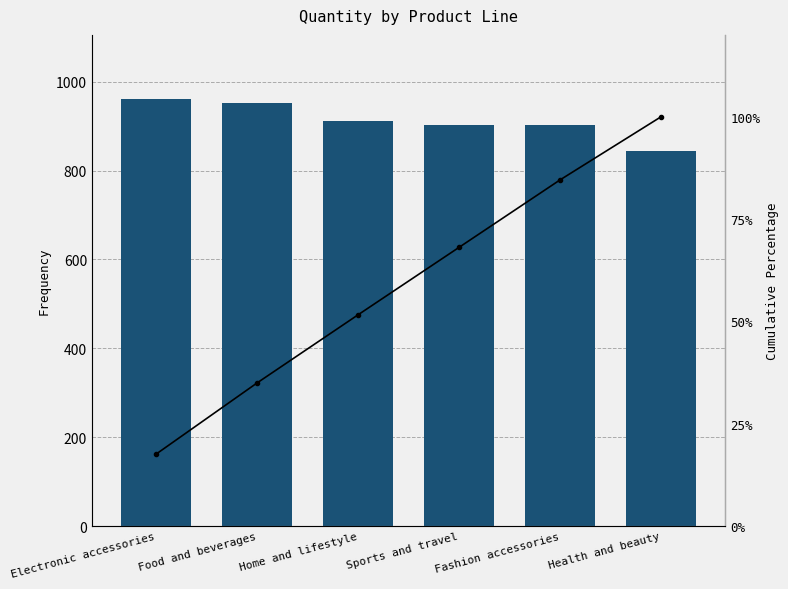

What is the average value of the qty series?

912.0